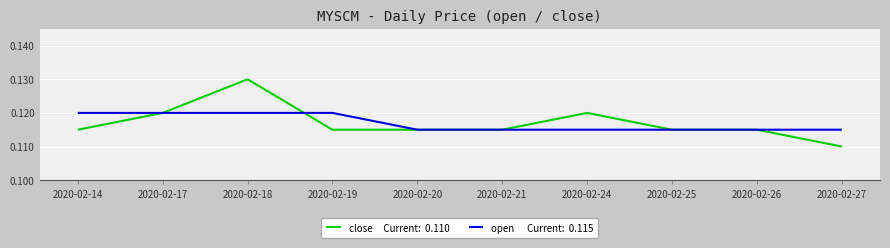

Which label corresponds to the largest value in the chart?

2020-02-18